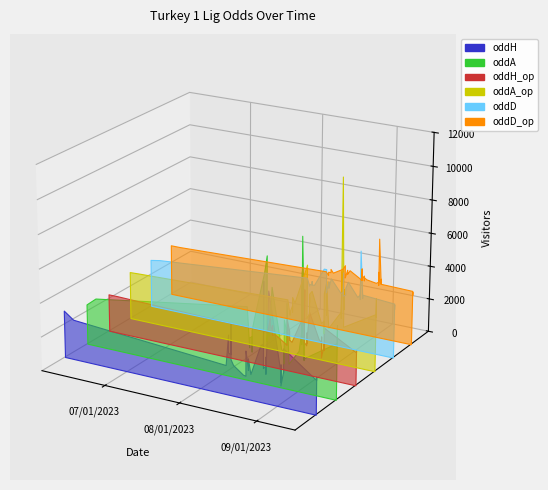

Reading left to right, transcribe all the data shown in this chart.

oddH: 2.8	2.4	1.7	3.5	2.5	2.4	2.8	4.2	2.1	1.8	1.4	1.3	2.4	2.8	1.9	1.7	2.0	2.4	1.5	3.3	3.4	7.0	2.2	2.0	2.2	2.7	1.7	6.5	2.9	1.9	1.4	2.5	1.2	2.0	2.2	2.0	3.4	2.0	2.2	1.8
oddA: 2.4	2.9	4.3	1.9	2.5	2.6	2.3	1.7	3.0	3.8	6.5	7.5	2.6	2.5	3.6	4.3	3.2	2.9	5.8	2.2	2.1	1.4	3.1	4.0	3.3	2.6	5.0	1.5	2.4	3.6	7.0	2.8	9.0	3.5	1.9	3.4	2.0	3.3	3.1	4.3
oddH_op: 2.2	2.2	2.0	2.9	2.5	2.2	2.4	2.5	1.9	2.0	1.6	1.5	2.1	3.0	2.4	1.8	2.0	1.9	1.8	3.2	2.9	5.0	2.4	1.9	1.7	2.5	1.8	3.8	2.2	2.1	1.5	2.5	1.2	1.9	2.0	1.7	3.0	1.9	2.1	1.8
oddA_op: 2.9	2.9	3.2	2.3	2.5	2.9	2.6	2.5	3.4	3.1	5.0	5.5	3.0	2.3	2.6	3.6	3.3	3.8	4.0	2.2	2.4	1.6	2.9	4.0	4.8	2.8	4.2	2.0	2.9	3.1	5.5	2.8	11.0	3.5	3.3	4.5	2.2	3.4	3.2	4.3
oddD: 2.9	3.0	3.8	3.3	3.4	3.4	3.4	3.6	3.4	3.4	4.5	4.5	3.3	3.1	3.8	3.6	3.4	3.4	4.0	3.2	3.3	4.5	3.4	3.1	3.2	3.2	3.6	4.0	3.2	3.4	4.2	3.1	6.0	3.2	3.2	3.3	3.4	3.2	2.9	3.2
oddD_op: 3.1	3.1	3.4	3.2	3.4	3.4	3.4	3.4	3.6	3.4	3.8	4.0	3.4	3.2	3.8	3.6	3.5	3.5	3.8	3.4	3.3	4.0	3.3	3.4	3.6	3.3	3.5	3.4	3.3	3.4	4.0	3.2	6.0	3.3	3.3	3.6	3.3	3.2	3.0	3.2